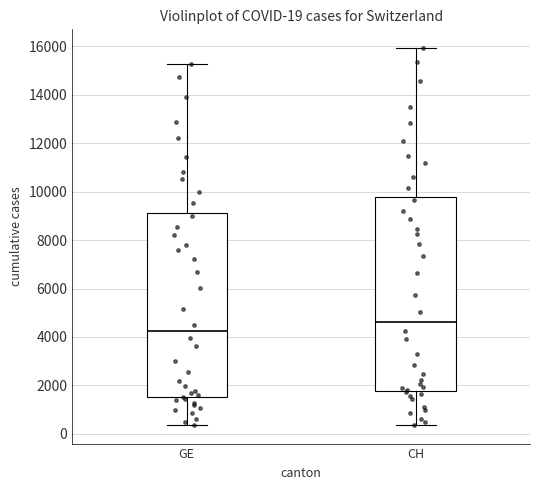

Which box is the tallest, from its lower edge to its upper edge?

CH